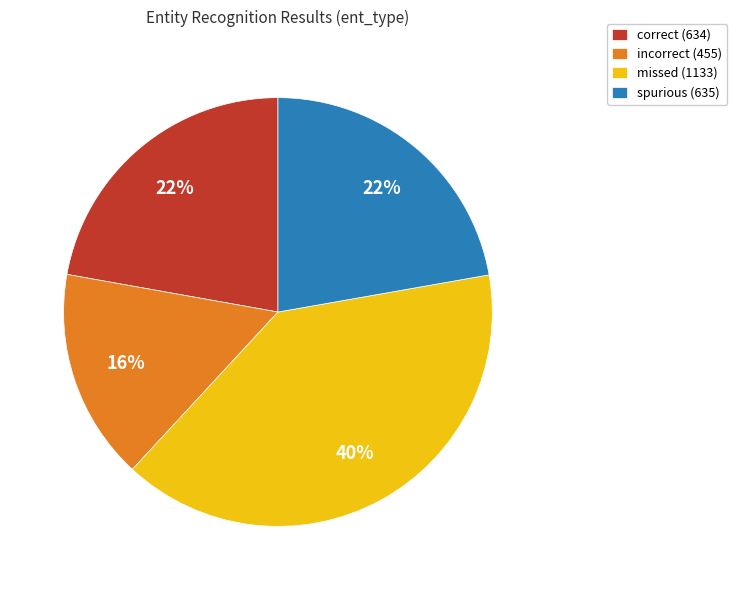

Which has a higher value, correct or missed?

missed